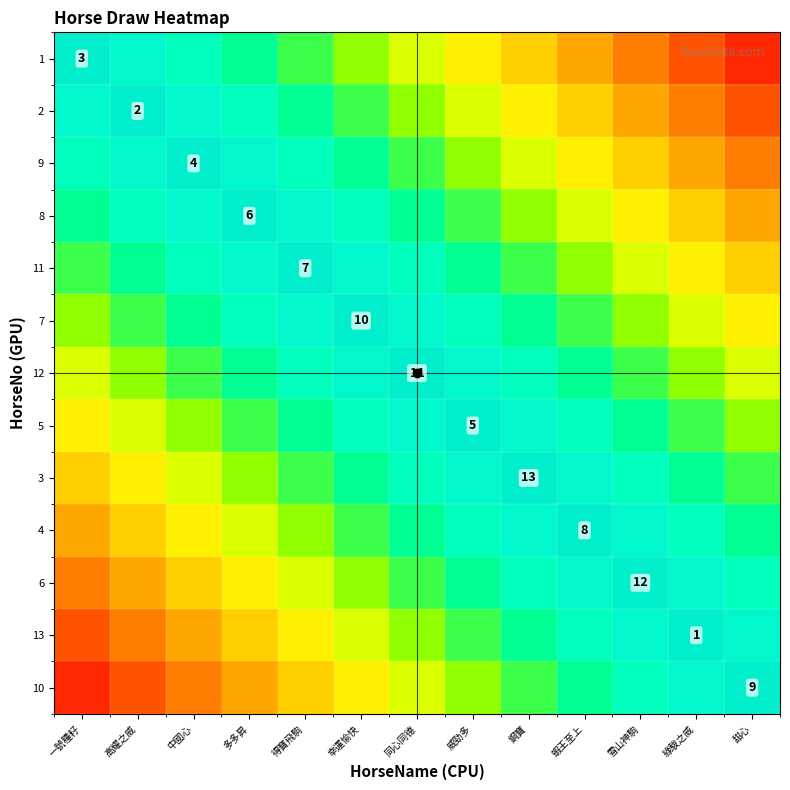

Count the number of categories in the chart.

13